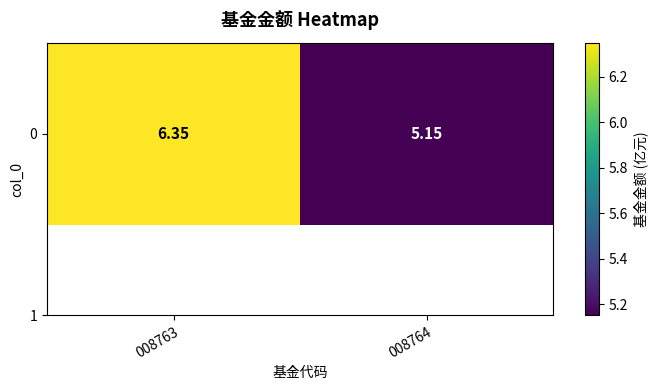

What is the change in value from 008763 to 008764?

-1.2